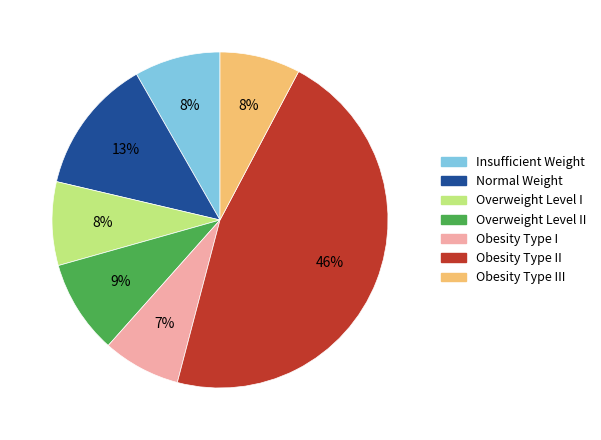

To the nearest percent, what is the average slice percentage?

14%